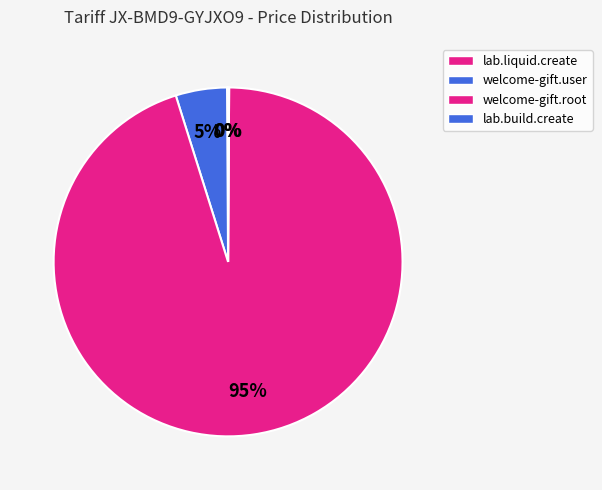

Which slice is the smallest?

lab.liquid.create